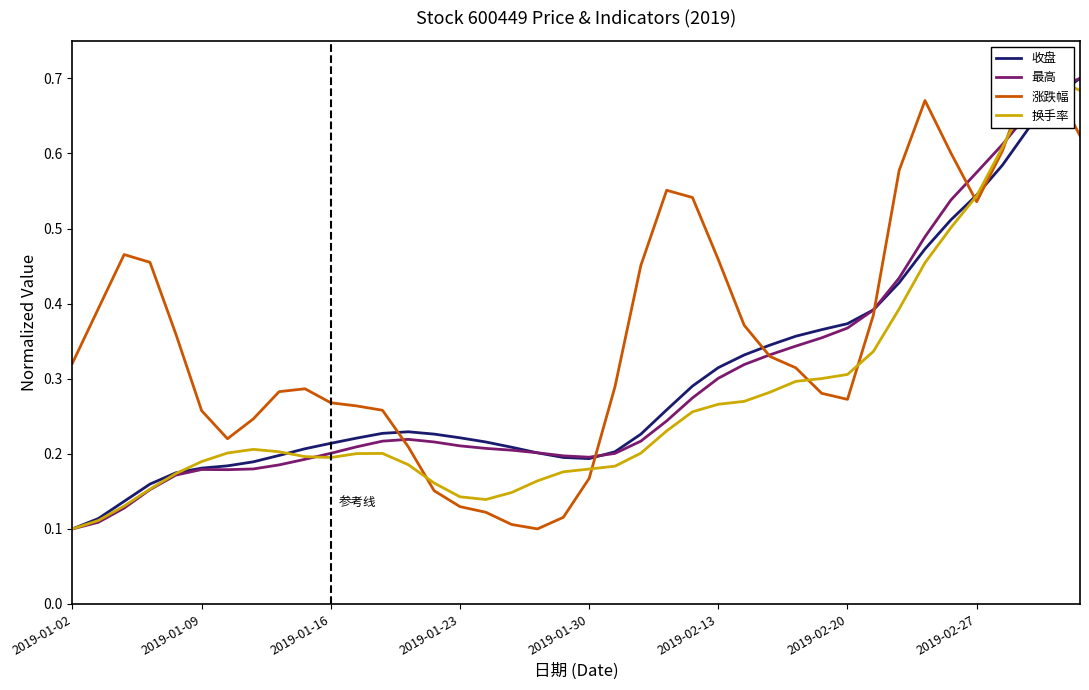

Is the value of 收盘 at 2019-02-13 greater than the value of 涨跌幅 at 2019-01-23?

Yes